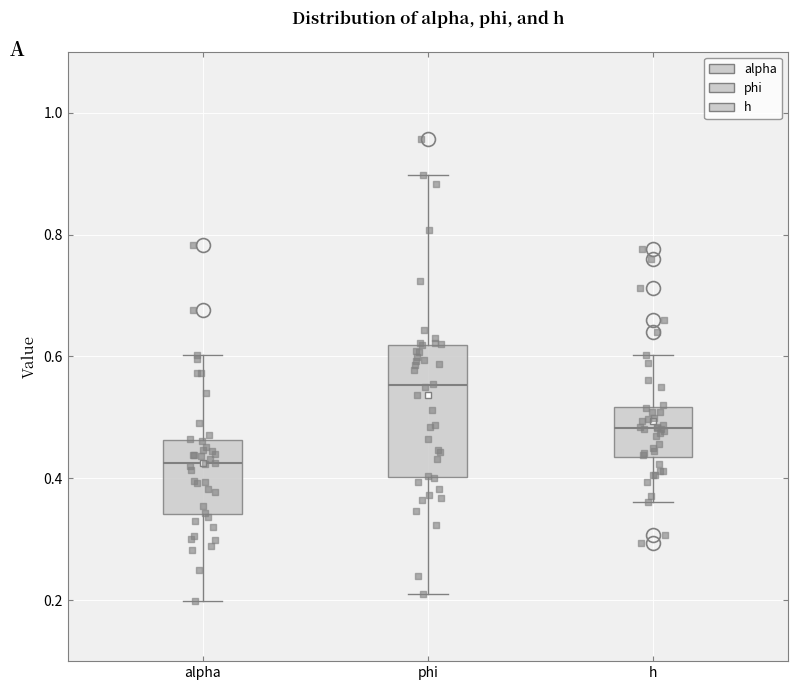

Reading left to right, read every box against the y-axis: the position of its median line, the range the box covers, and the ends of its whiskers. The values are not printed on the chart, so give them approximately, as read against the axis.

alpha: median 0.42, box 0.34 to 0.46, whiskers 0.20 to 0.60
phi: median 0.56, box 0.40 to 0.62, whiskers 0.20 to 0.90
h: median 0.48, box 0.44 to 0.52, whiskers 0.36 to 0.60